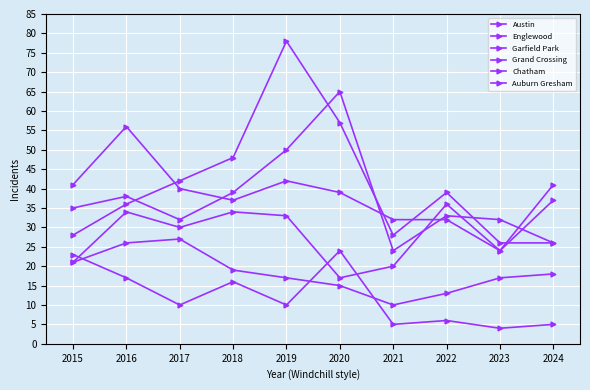

How many intersections are there between Garfield Park and Austin?

4